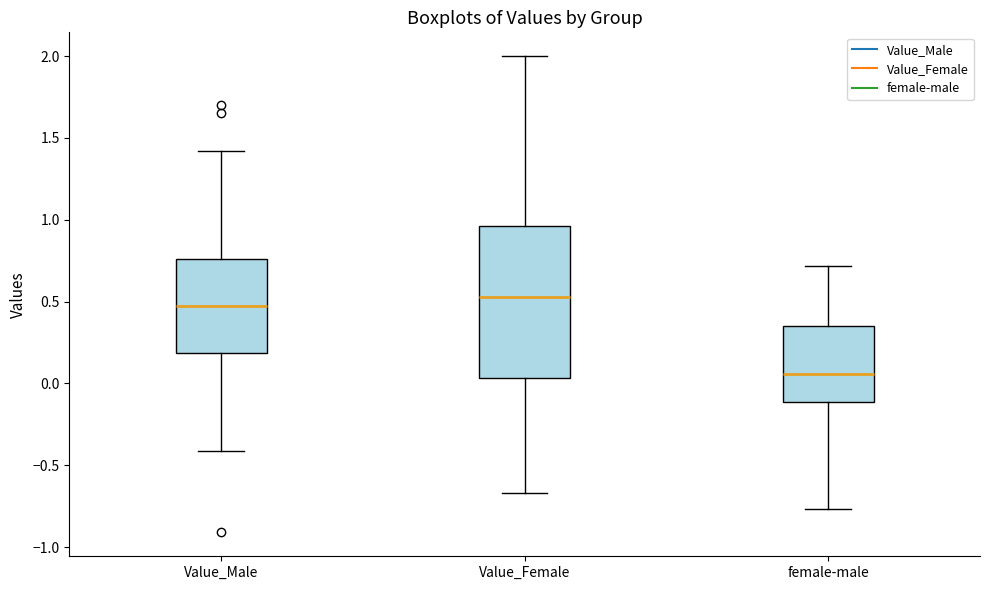

Reading left to right, transcribe this box plot: for each box, give where its median line is, the range the box spans, and where its two whiskers end, as read against the y-axis. The values are not printed on the chart, so give them approximately, as read against the axis.

Value_Male: median 0.45, box 0.20 to 0.75, whiskers -0.40 to 1.40
Value_Female: median 0.55, box 0.05 to 0.95, whiskers -0.65 to 2.00
female-male: median 0.05, box -0.10 to 0.35, whiskers -0.75 to 0.70